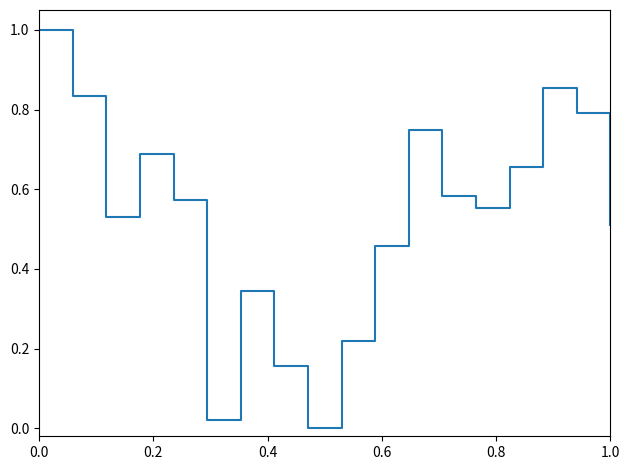

What is the greatest value displayed?

1.0